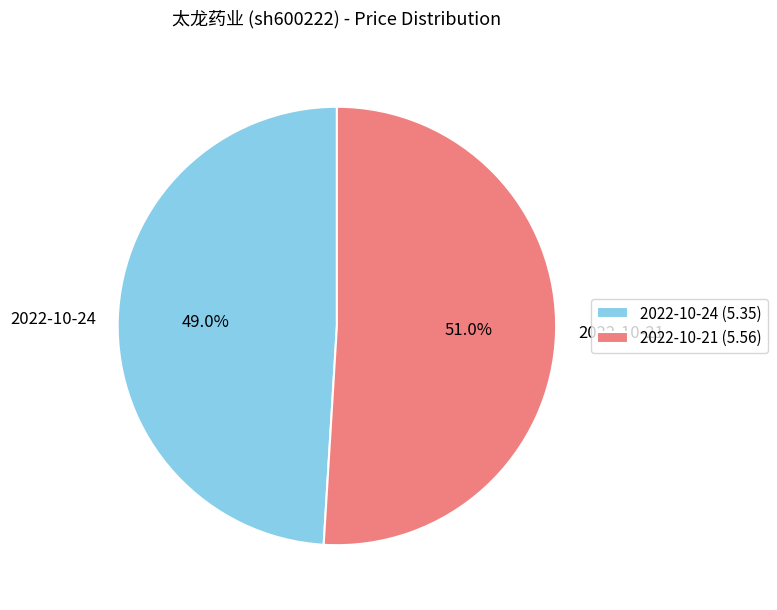

Which slice is the largest?

2022-10-21